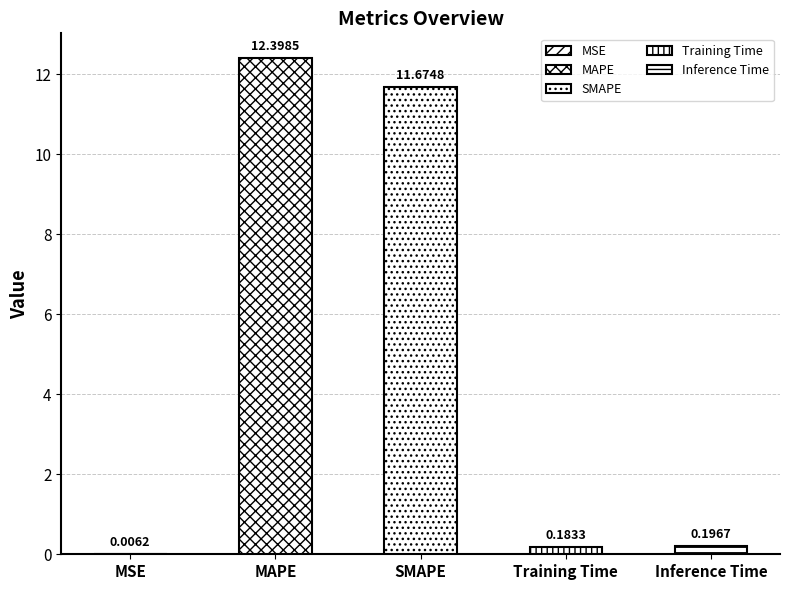

What is the greatest value displayed?

12.4